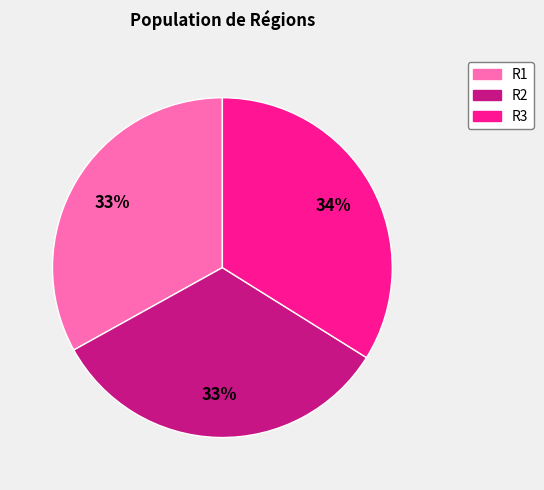

The R2 slice represents 46% of the pie. True or false?

False